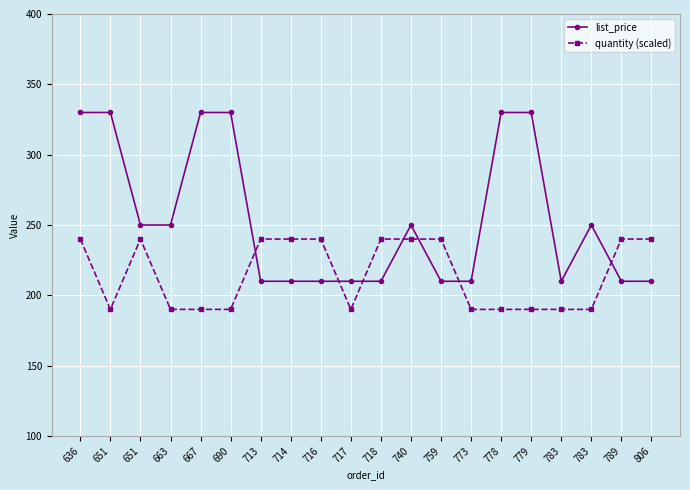

Does the chart display data point markers on the line(s)?

Yes